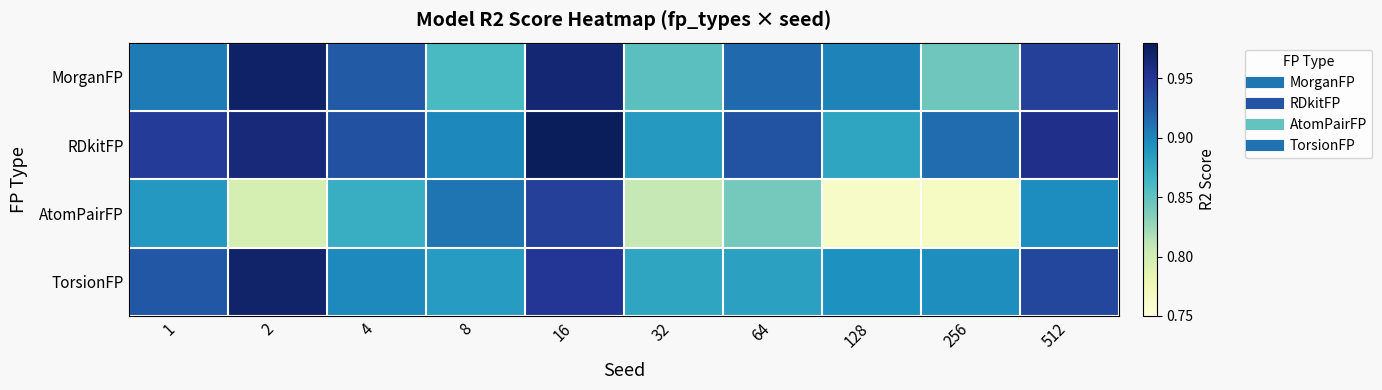

Reading left to right, what are all the values shown in this chart?

MorganFP: 1=0.9	2=1.0	4=0.9	8=0.9	16=1.0	32=0.9	64=0.9	128=0.9	256=0.8	512=0.9
RDkitFP: 1=0.9	2=1.0	4=0.9	8=0.9	16=1.0	32=0.9	64=0.9	128=0.9	256=0.9	512=1.0
AtomPairFP: 1=0.9	2=0.8	4=0.9	8=0.9	16=0.9	32=0.8	64=0.8	128=0.8	256=0.8	512=0.9
TorsionFP: 1=0.9	2=1.0	4=0.9	8=0.9	16=0.9	32=0.9	64=0.9	128=0.9	256=0.9	512=0.9